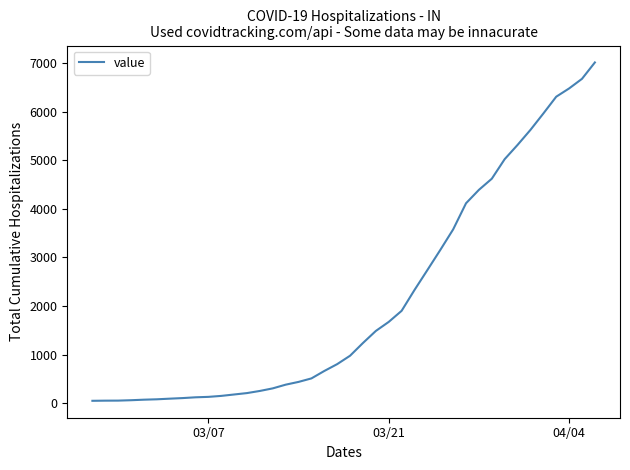

What is the difference between the maximum and minimum values?

6964